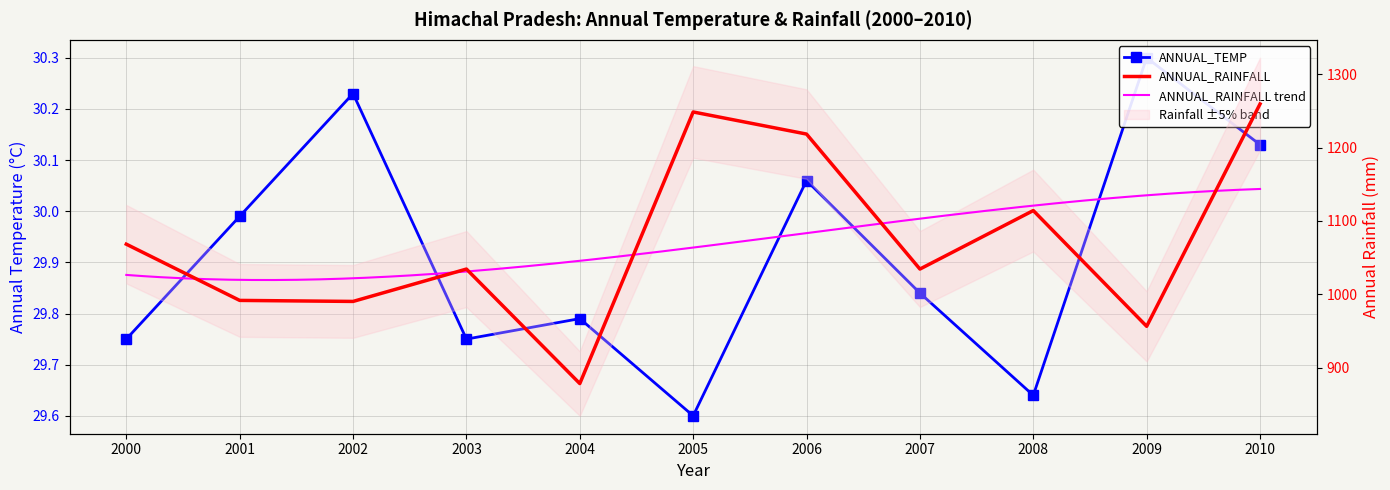

How many categories are shown in the chart?

11